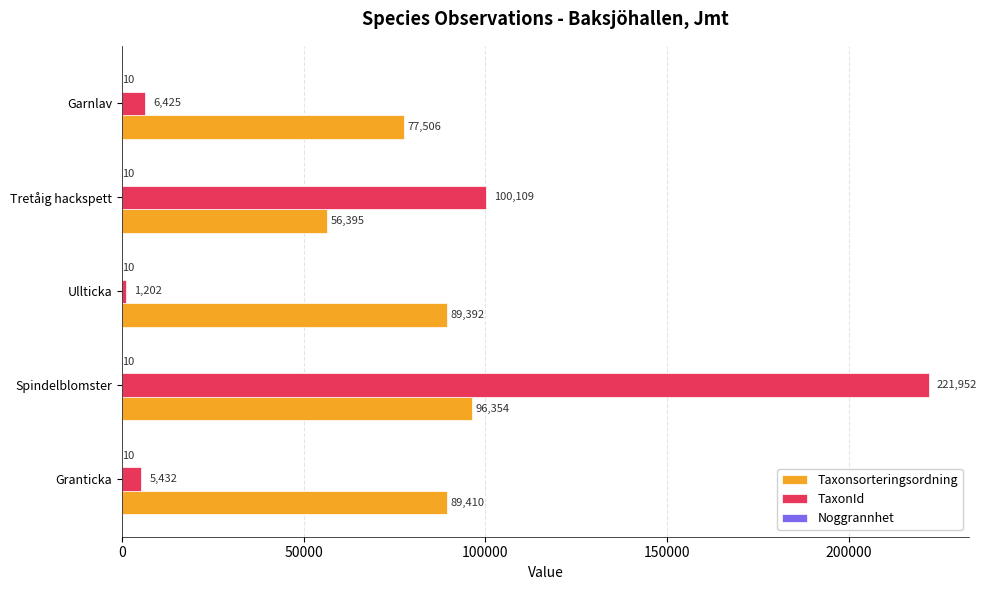

Which series has the widest spread of values?

TaxonId